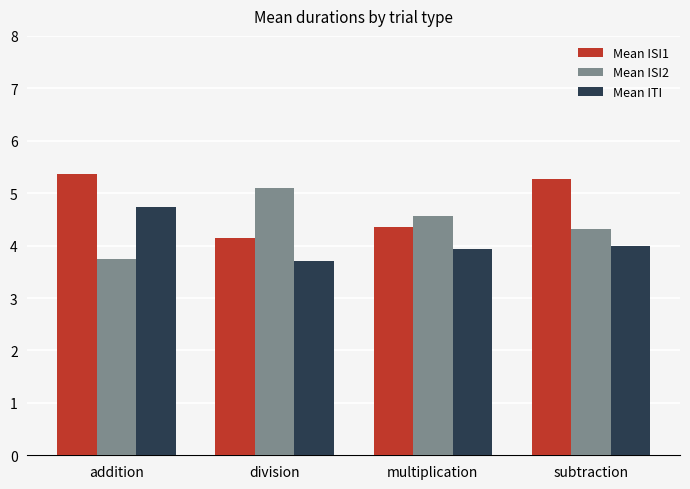

What is the value of the Mean ISI2 bar at the 2nd from the left?

5.1